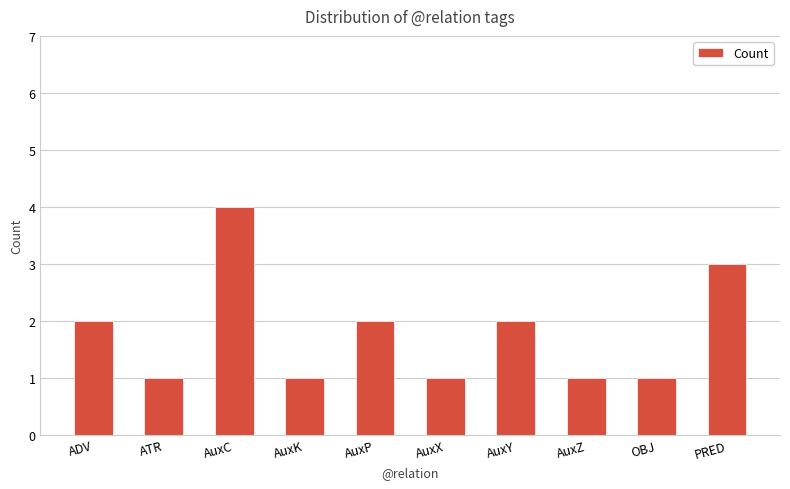

Does the chart contain any negative values?

No